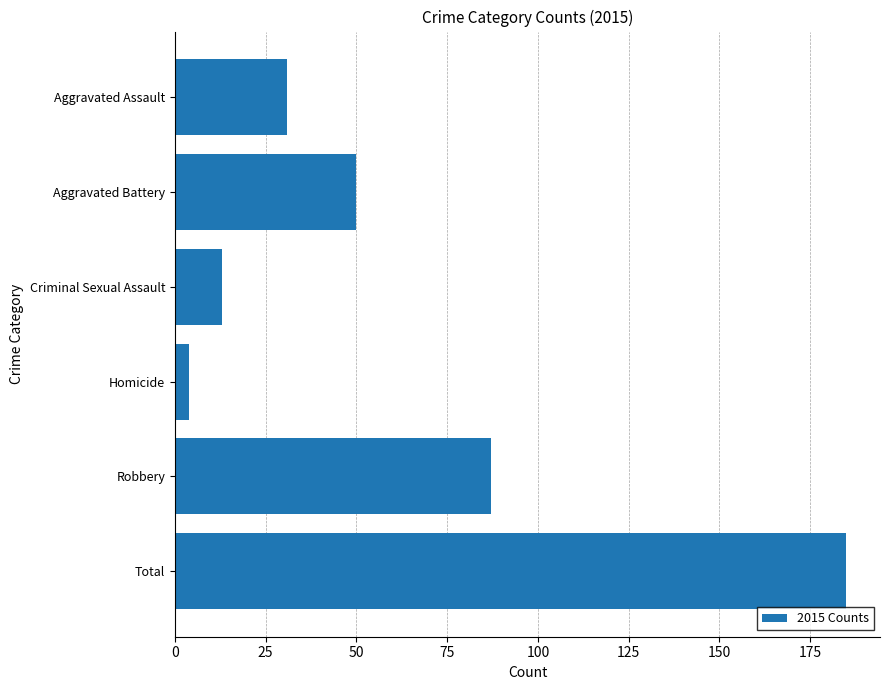

At which category does the chart reach its minimum across all series?

Homicide